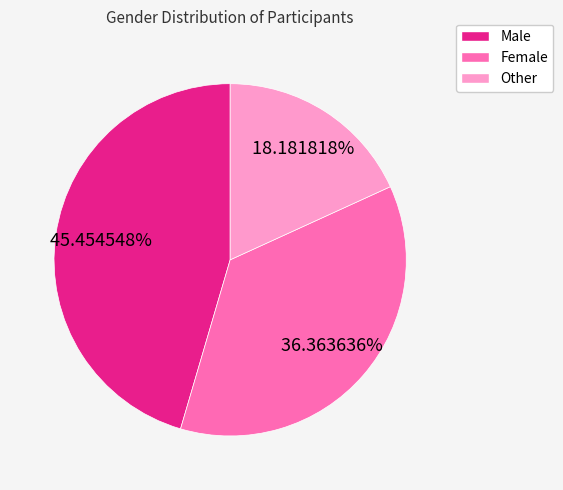

Is there a majority slice in this chart?

No